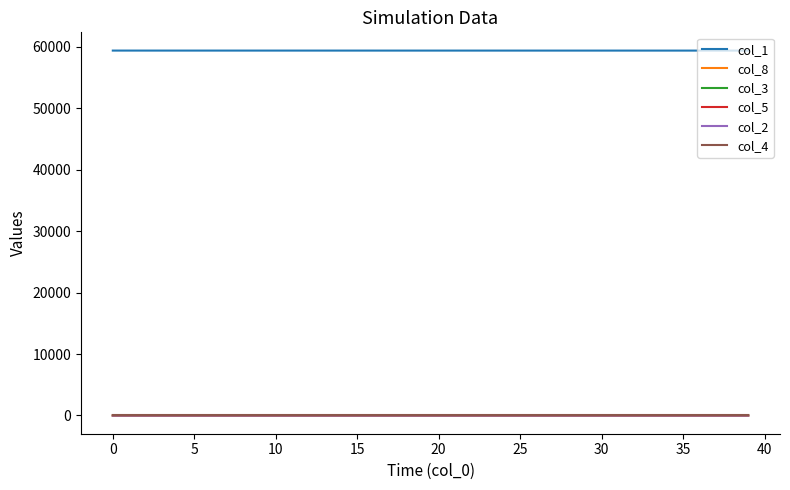

Count the col_3 values in the range 0 to 1.

40